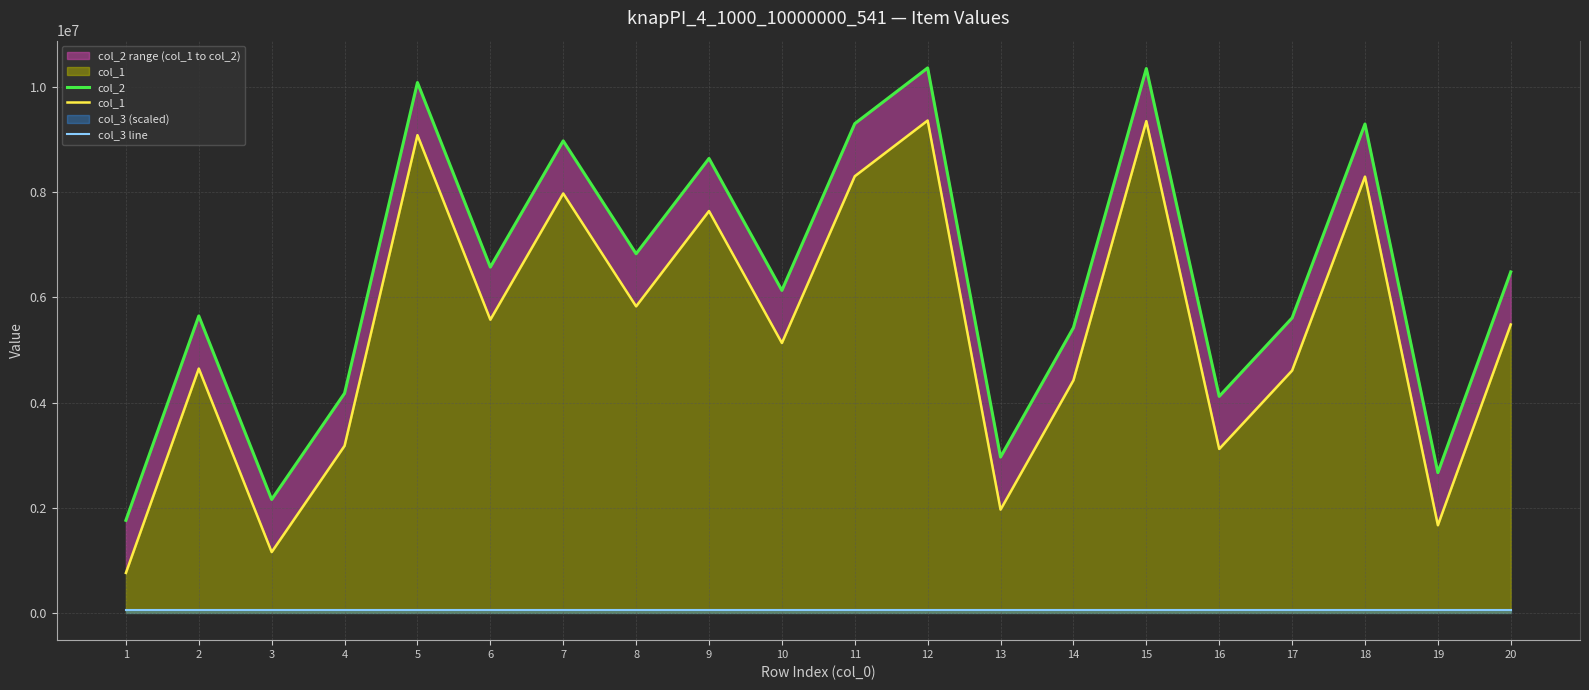

Does the chart have visible grid lines?

Yes